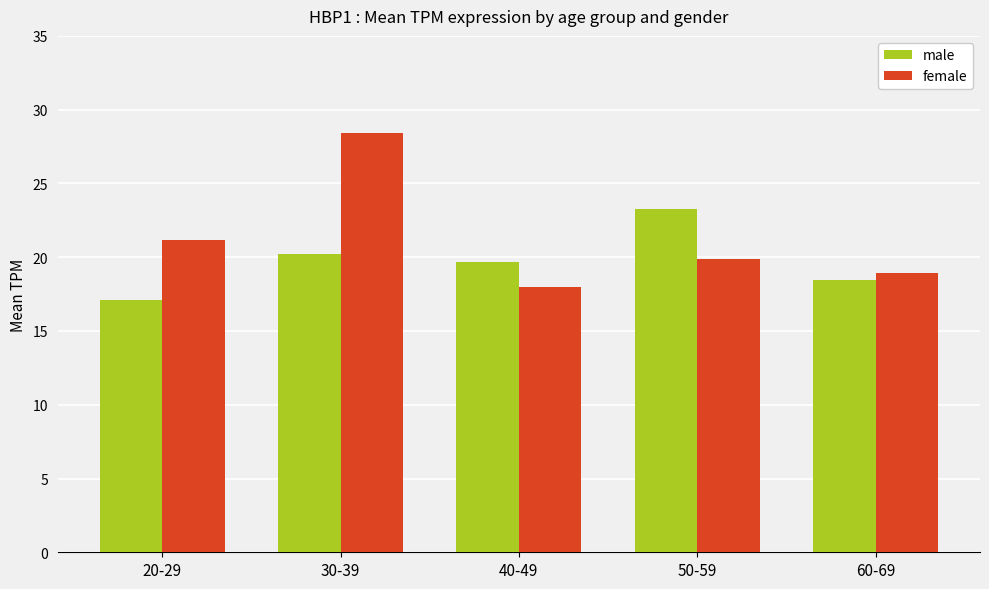

At which category does the chart reach its peak across all series?

30-39